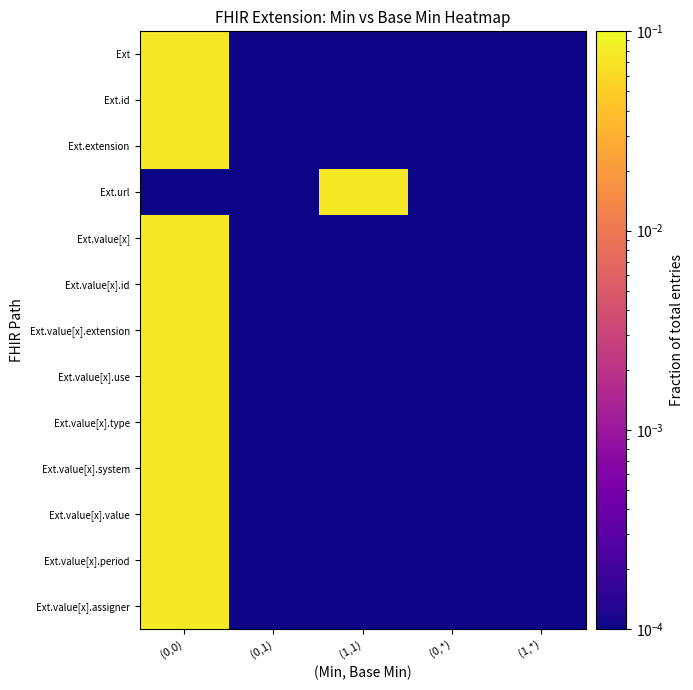

Reading left to right, what are all the values shown in this chart?

Ext: (0,0)=0.1	(0,1)=0.0	(1,1)=0.0	(0,*)=0.0	(1,*)=0.0
Ext.id: (0,0)=0.1	(0,1)=0.0	(1,1)=0.0	(0,*)=0.0	(1,*)=0.0
Ext.extension: (0,0)=0.1	(0,1)=0.0	(1,1)=0.0	(0,*)=0.0	(1,*)=0.0
Ext.url: (0,0)=0.0	(0,1)=0.0	(1,1)=0.1	(0,*)=0.0	(1,*)=0.0
Ext.value[x]: (0,0)=0.1	(0,1)=0.0	(1,1)=0.0	(0,*)=0.0	(1,*)=0.0
Ext.value[x].id: (0,0)=0.1	(0,1)=0.0	(1,1)=0.0	(0,*)=0.0	(1,*)=0.0
Ext.value[x].extension: (0,0)=0.1	(0,1)=0.0	(1,1)=0.0	(0,*)=0.0	(1,*)=0.0
Ext.value[x].use: (0,0)=0.1	(0,1)=0.0	(1,1)=0.0	(0,*)=0.0	(1,*)=0.0
Ext.value[x].type: (0,0)=0.1	(0,1)=0.0	(1,1)=0.0	(0,*)=0.0	(1,*)=0.0
Ext.value[x].system: (0,0)=0.1	(0,1)=0.0	(1,1)=0.0	(0,*)=0.0	(1,*)=0.0
Ext.value[x].value: (0,0)=0.1	(0,1)=0.0	(1,1)=0.0	(0,*)=0.0	(1,*)=0.0
Ext.value[x].period: (0,0)=0.1	(0,1)=0.0	(1,1)=0.0	(0,*)=0.0	(1,*)=0.0
Ext.value[x].assigner: (0,0)=0.1	(0,1)=0.0	(1,1)=0.0	(0,*)=0.0	(1,*)=0.0